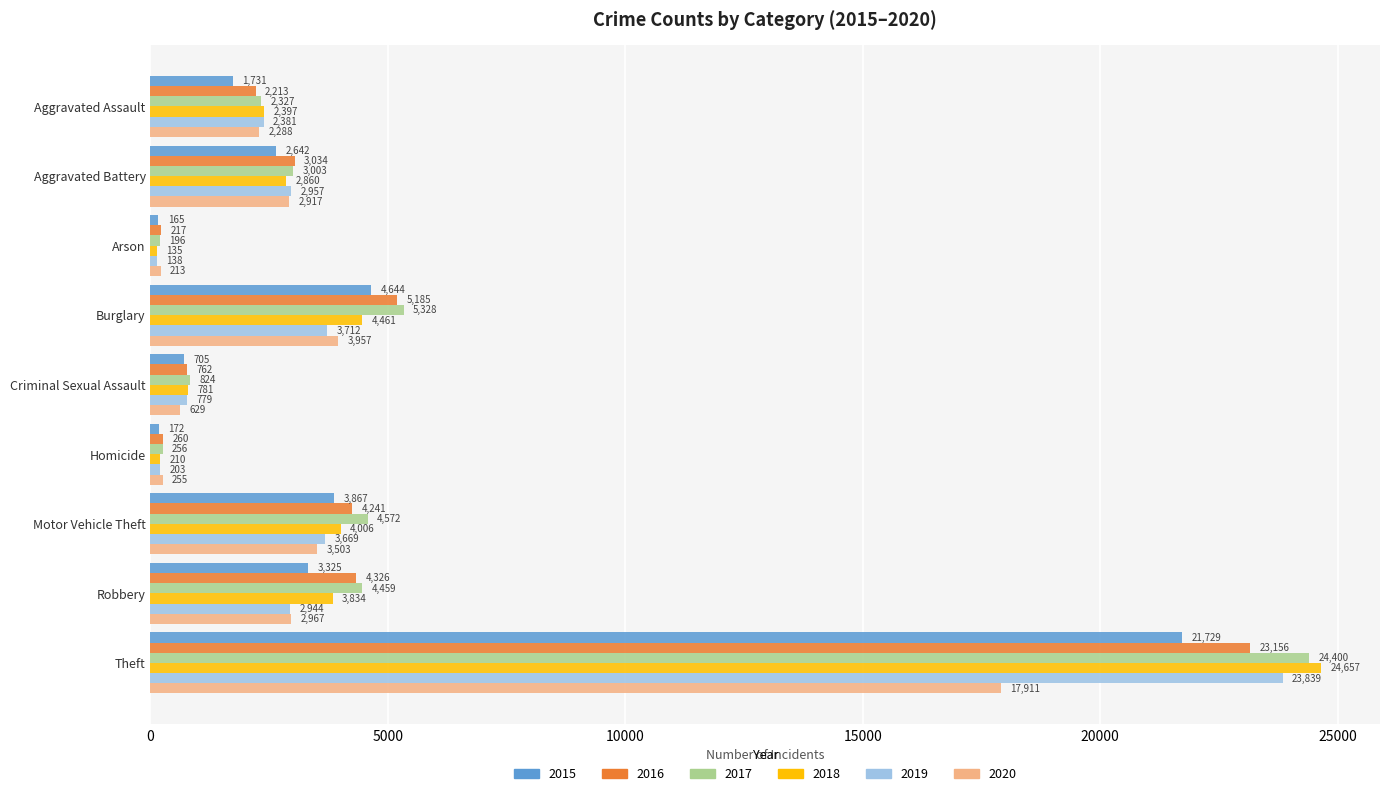

What is the spread (max minus min) of values at Criminal Sexual Assault?

195